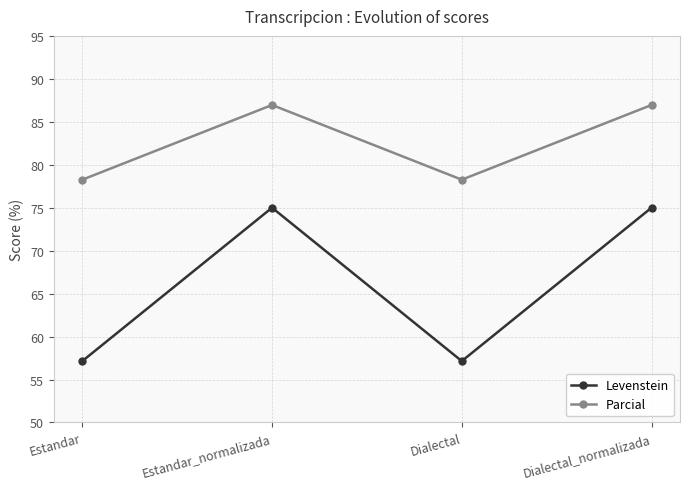

What is the maximum value shown in the chart?

87.0